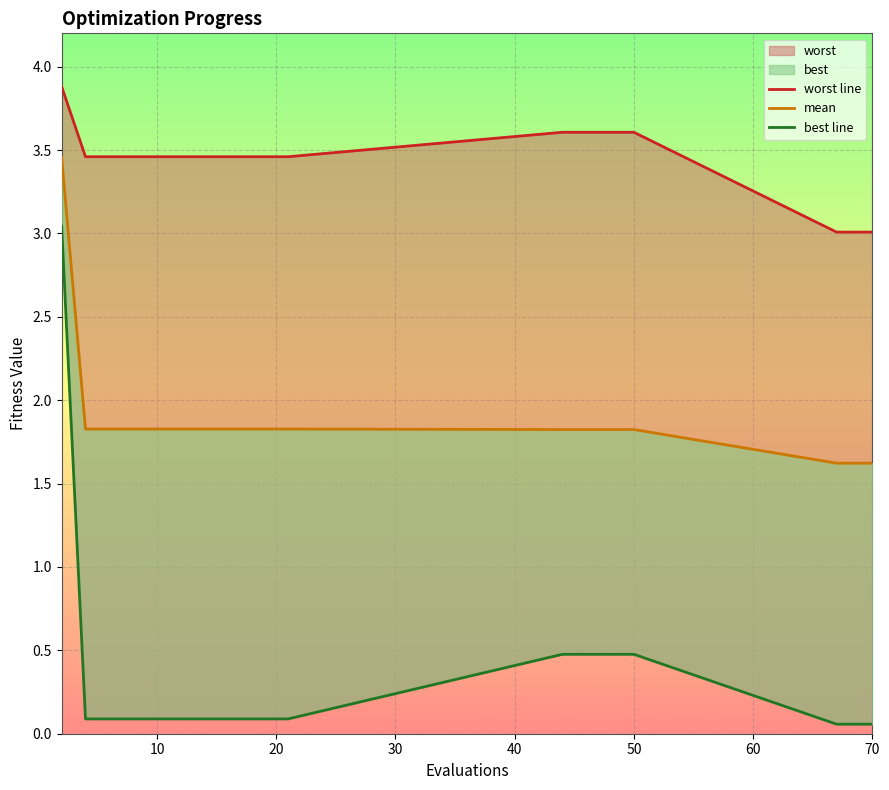

What is the difference between the second highest and second lowest values in the best line series?

0.4